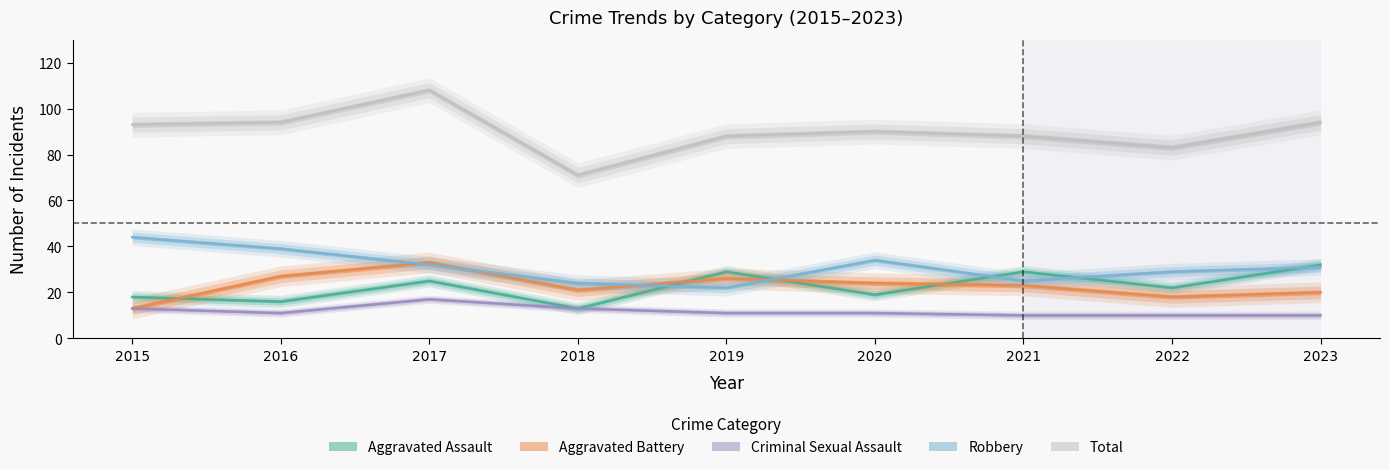

The Aggravated Battery series shows 15 at 2021. True or false?

False